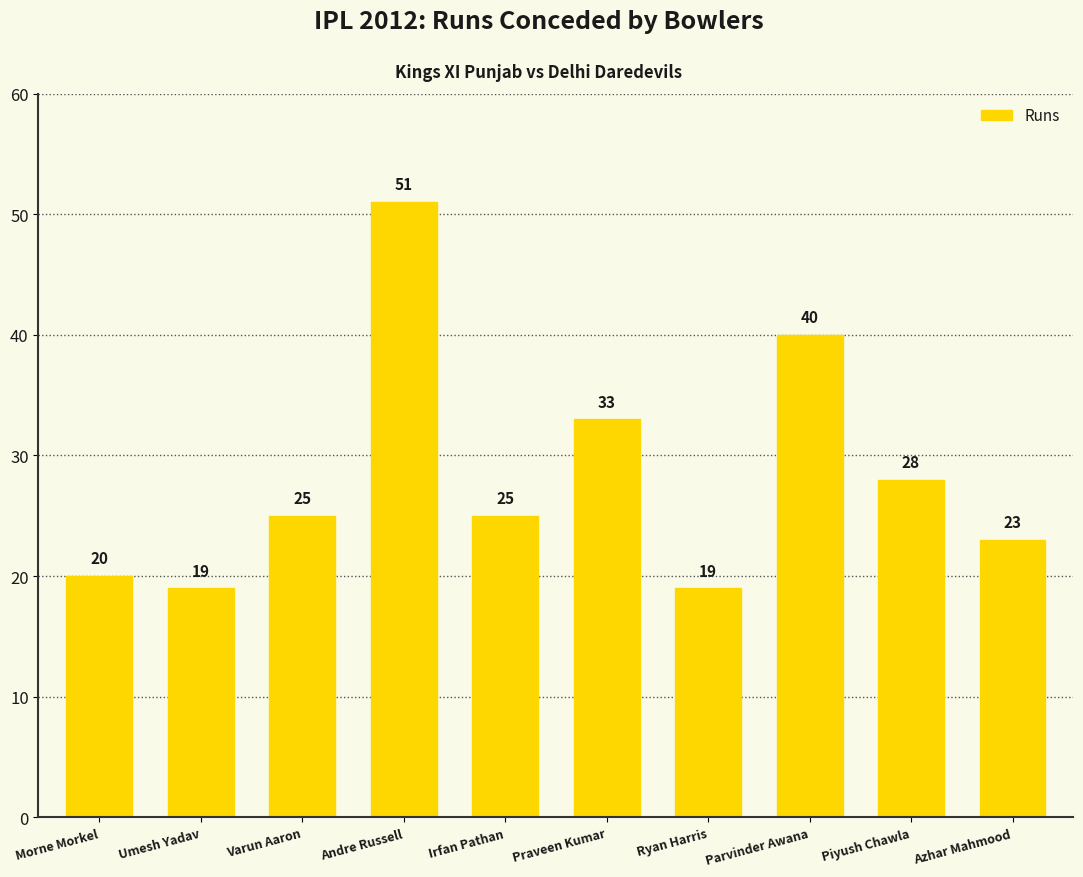

What is the difference between the values at Morne Morkel and Ryan Harris?

1